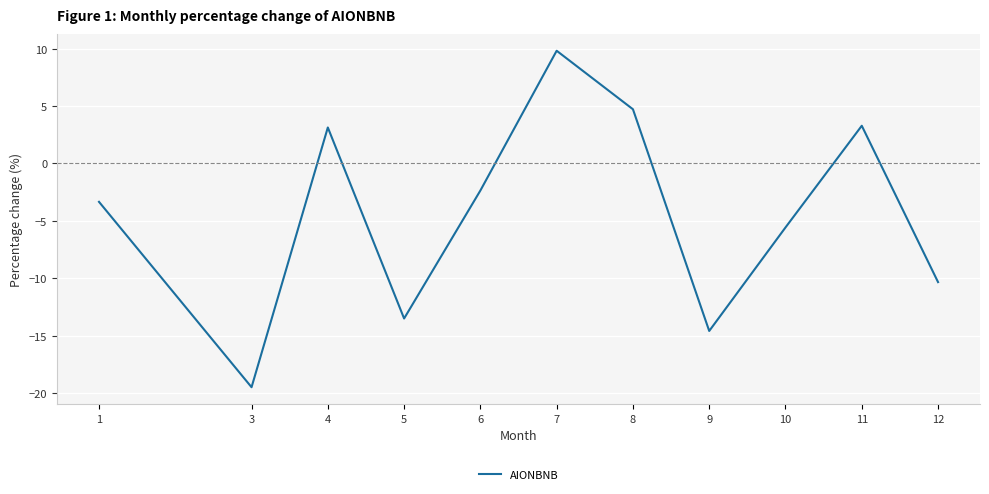

Reading left to right, extract all data points from this chart.

1=-3.3	3=-19.5	4=3.1	5=-13.5	6=-2.4	7=9.8	8=4.7	9=-14.6	10=-5.6	11=3.3	12=-10.3